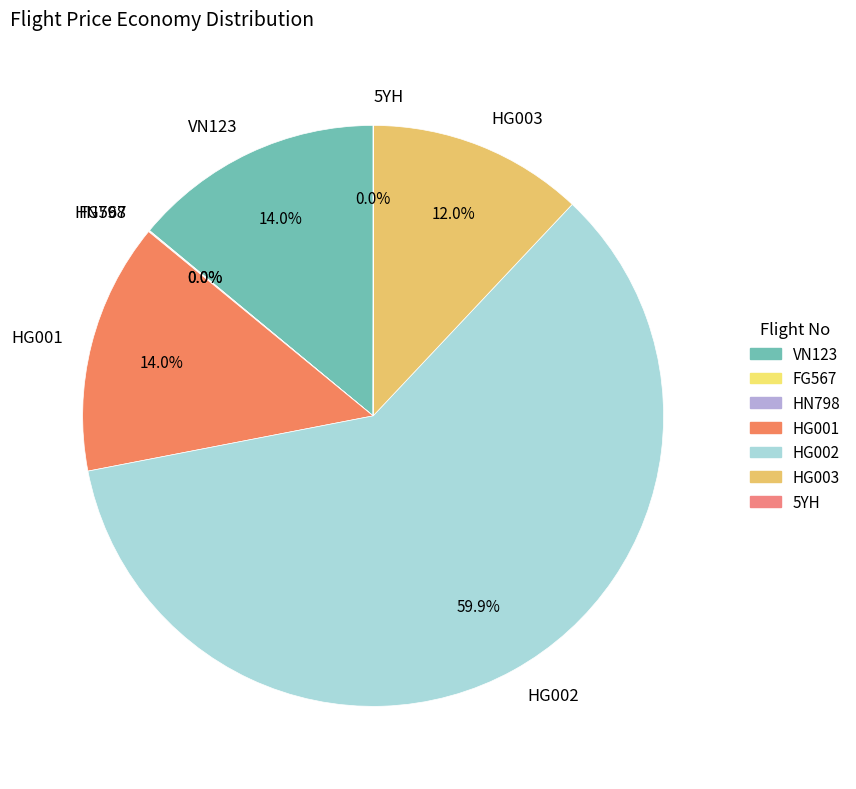

Approximately how many times larger is the value at HG001 compared to HG003?

1.2